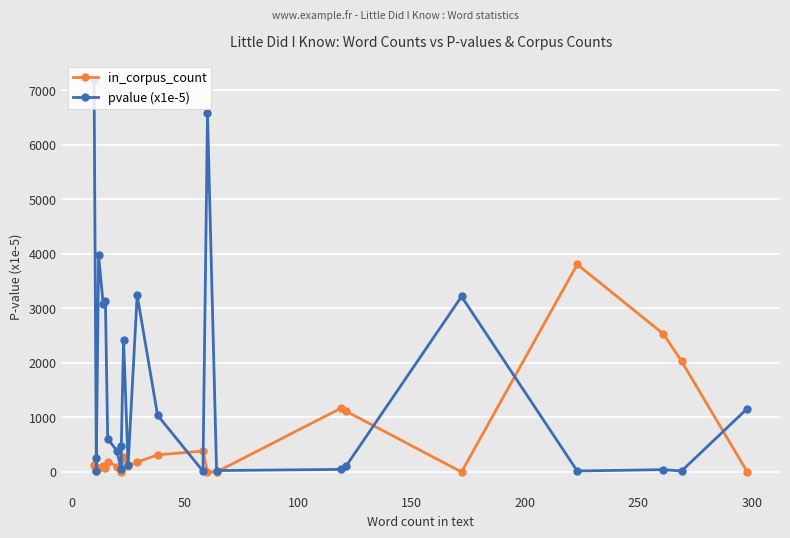

How many categories are shown in the chart?

24